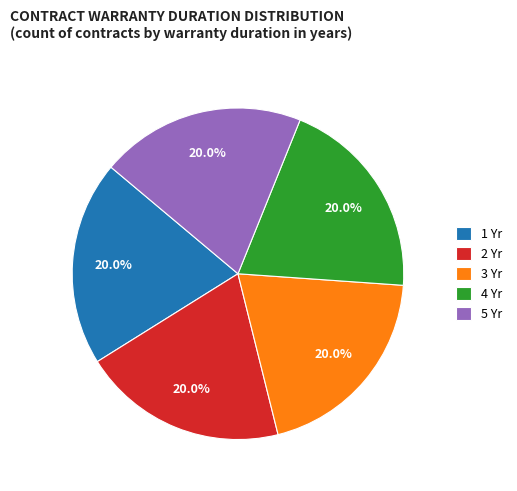

Approximately how many times larger is the value at 3 Yr compared to 2 Yr?

1.0